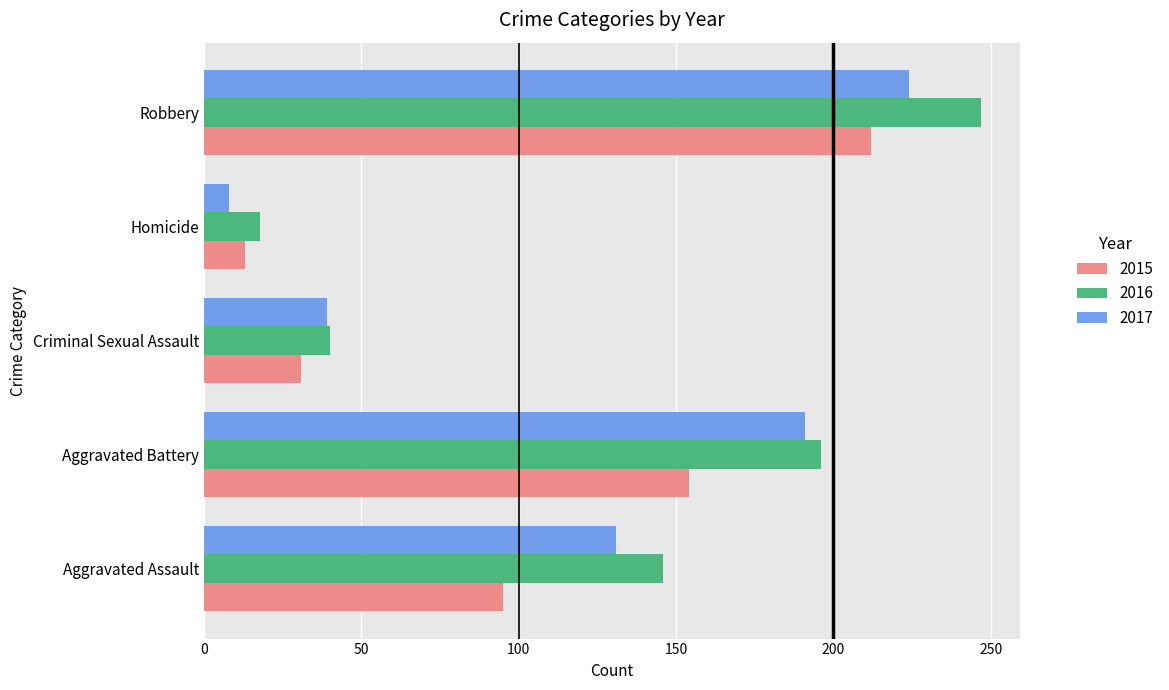

What is the greatest value displayed?

247